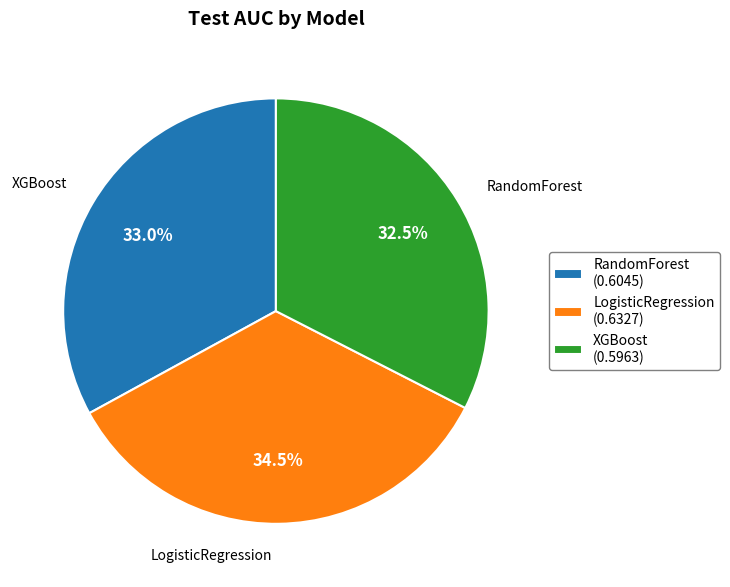

Combined, what portion of the pie is XGBoost and RandomForest?

65.5%